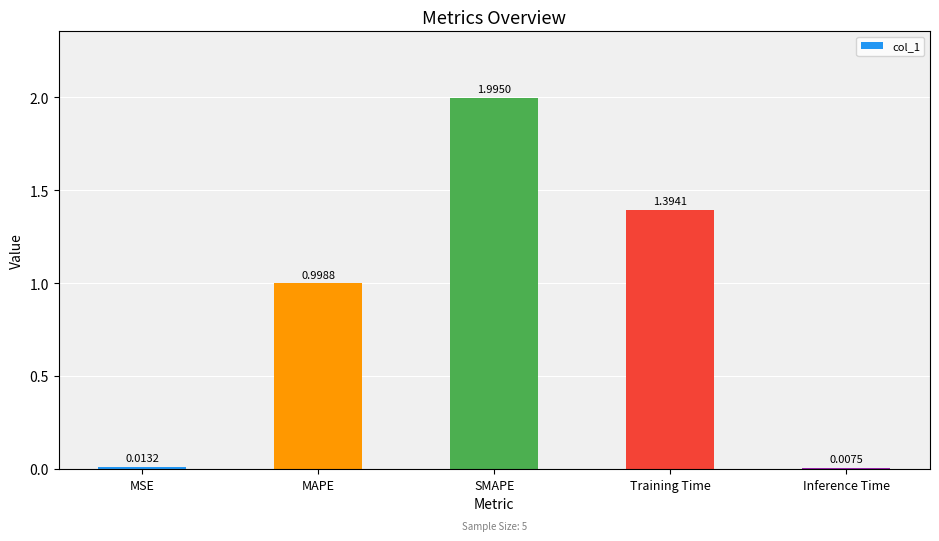

How many series are shown in this chart?

1